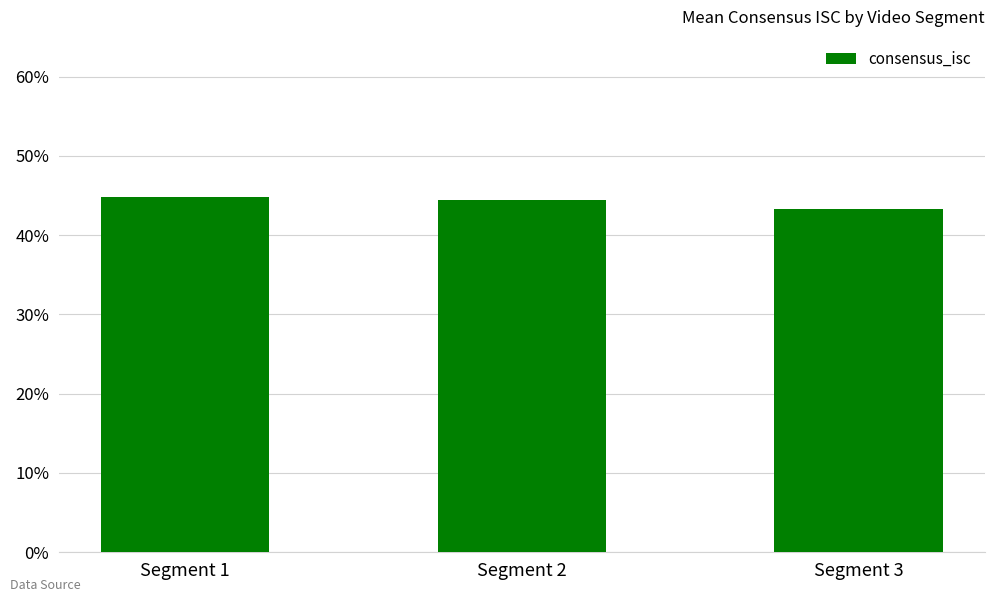

Are the bars horizontal?

No